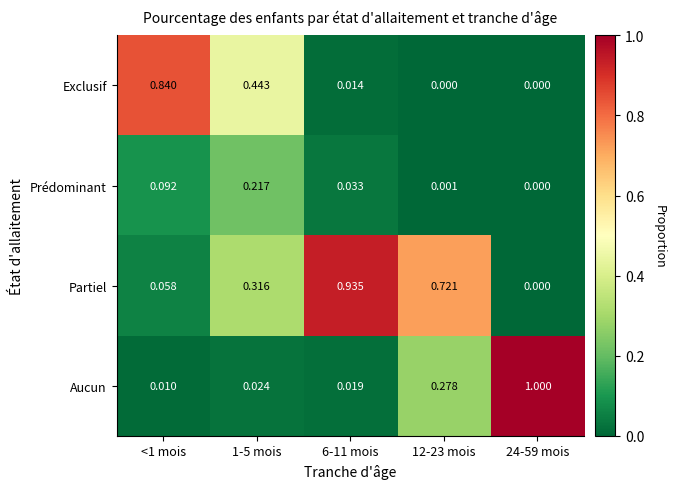

Which series has the largest total across all categories?

Partiel